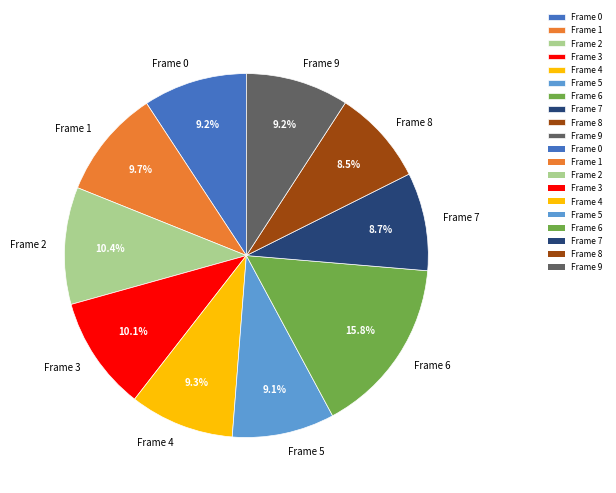

How many slices are in this pie chart?

10